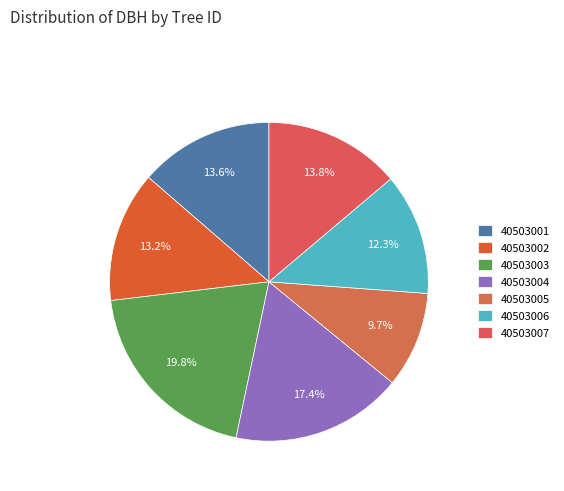

To the nearest percent, what is the combined percentage of 40503005 and 40503002?

23%